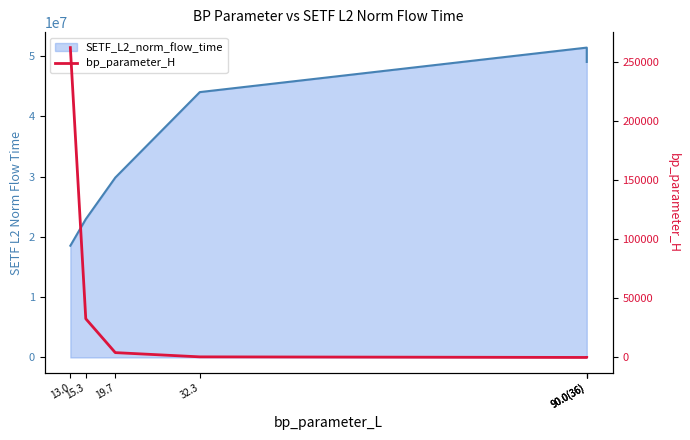

What is the label of the 7th point from the left?

90.0(36)